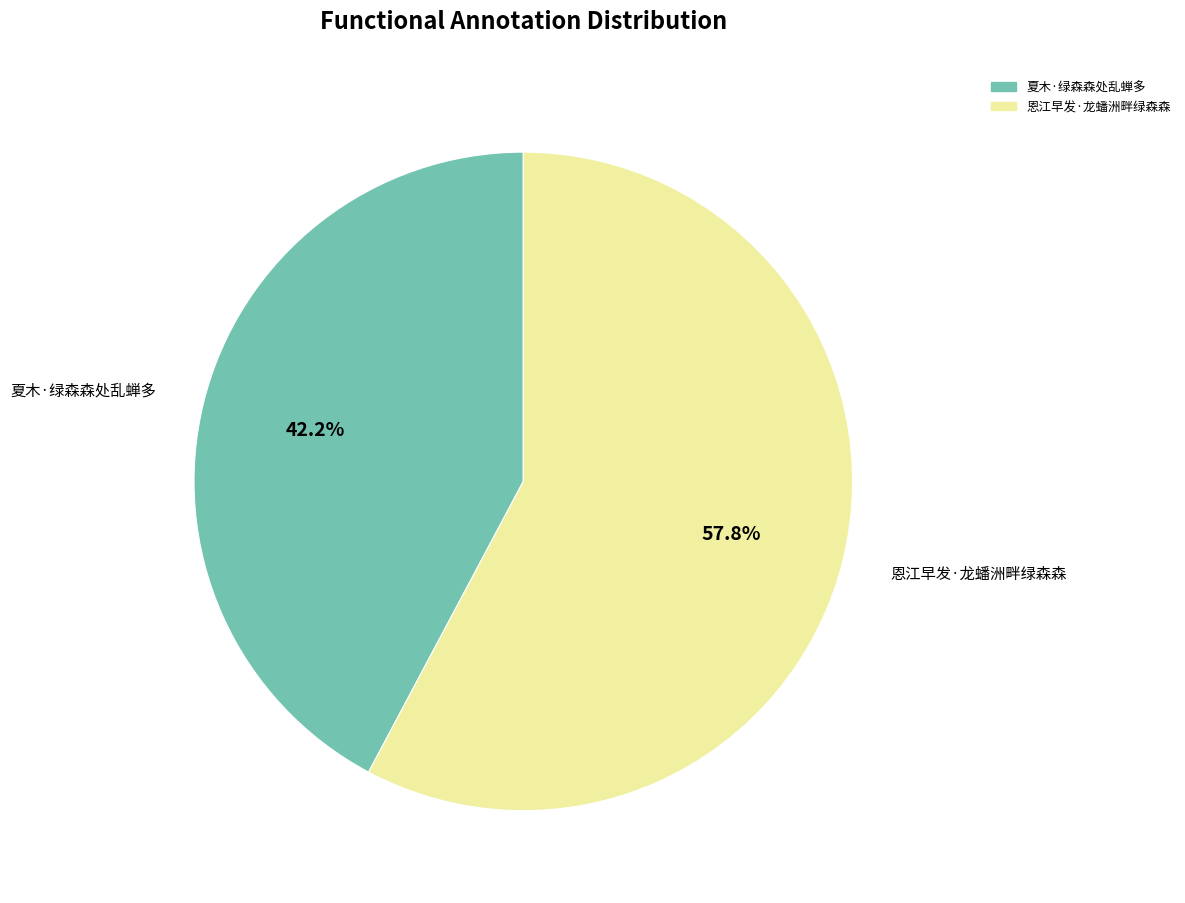

To the nearest percent, what is the difference between the 夏木·绿森森处乱蝉多 and 恩江早发·龙蟠洲畔绿森森 slice percentages?

16%